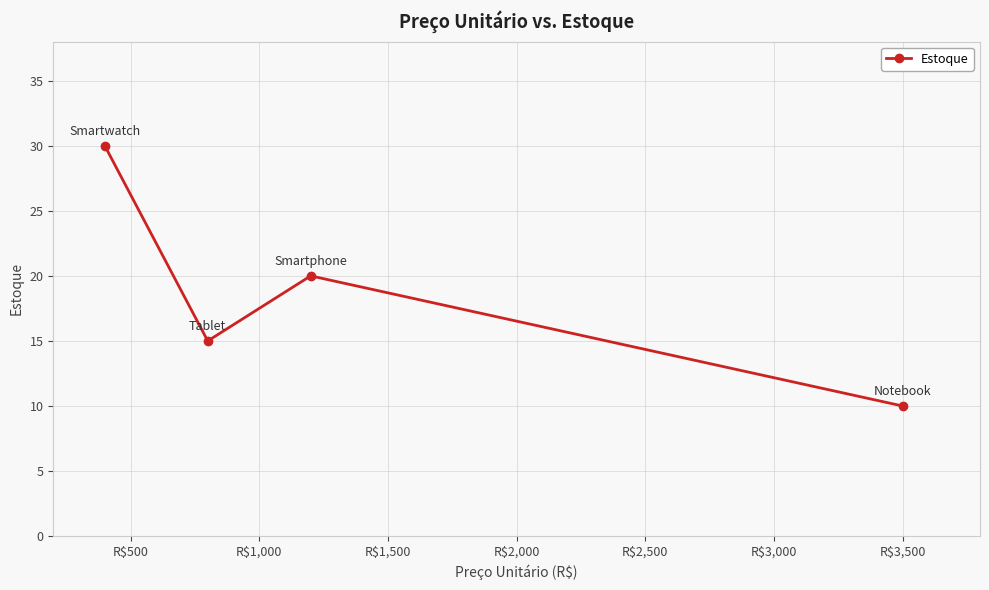

What is the value of the 4th point from the left?

10